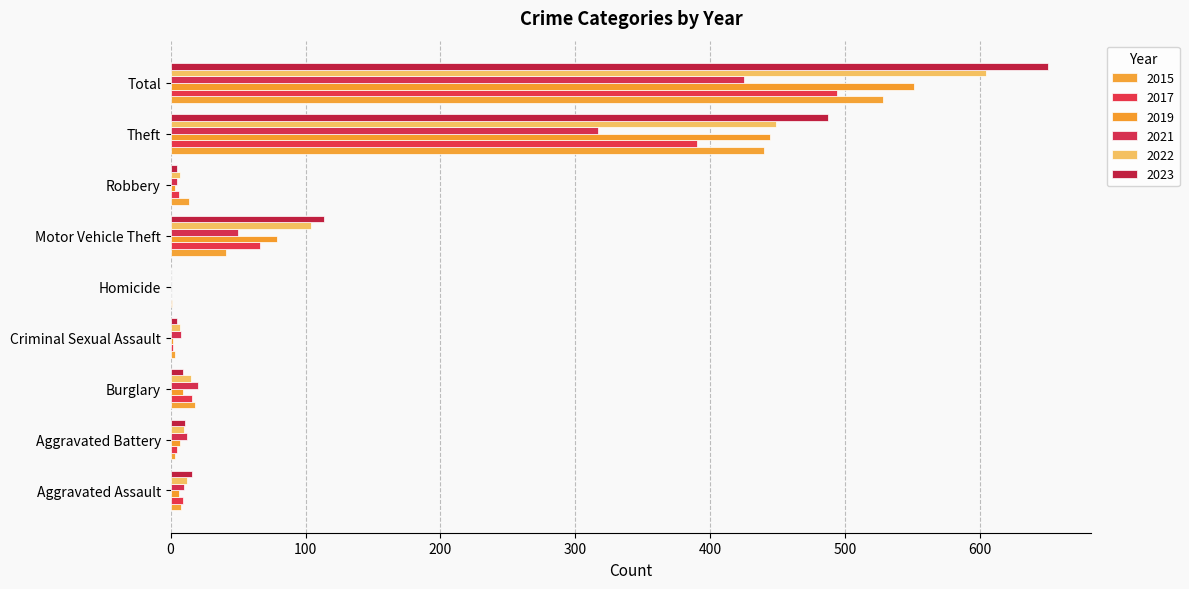

What is the difference between the maximum and minimum values in the 2019 series?

551